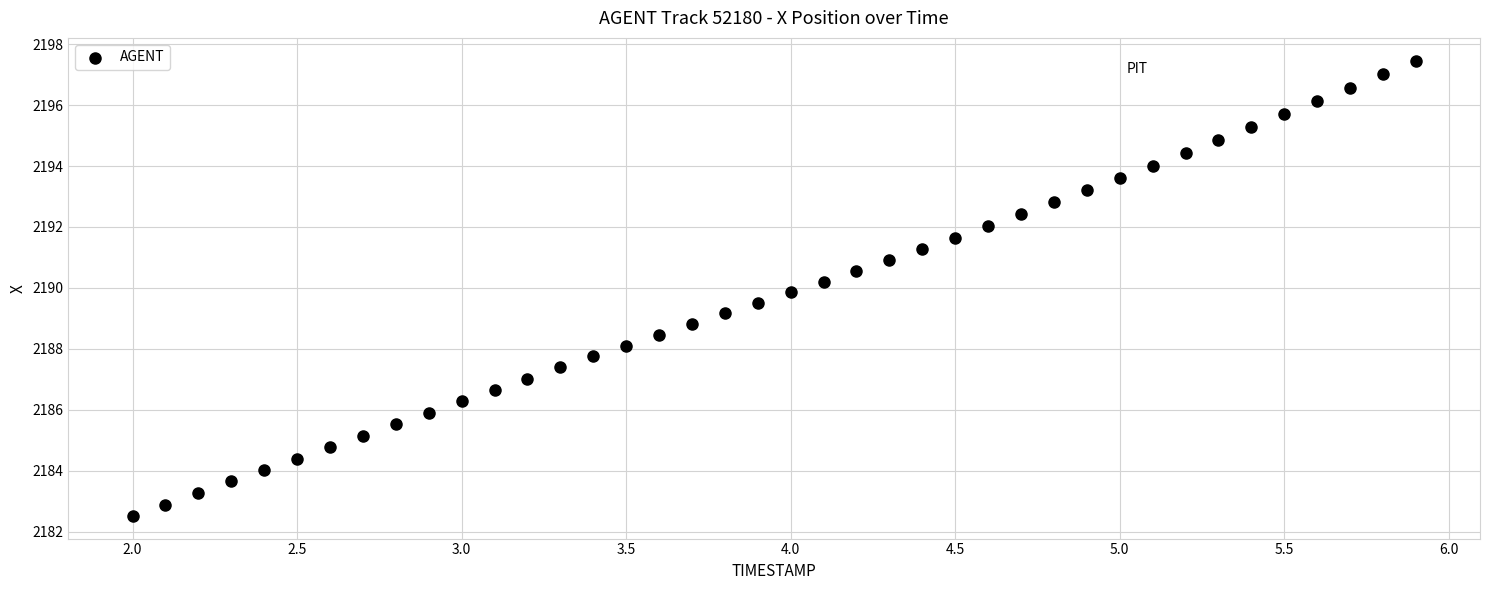

What is the range of X values (max minus min)?

3.9